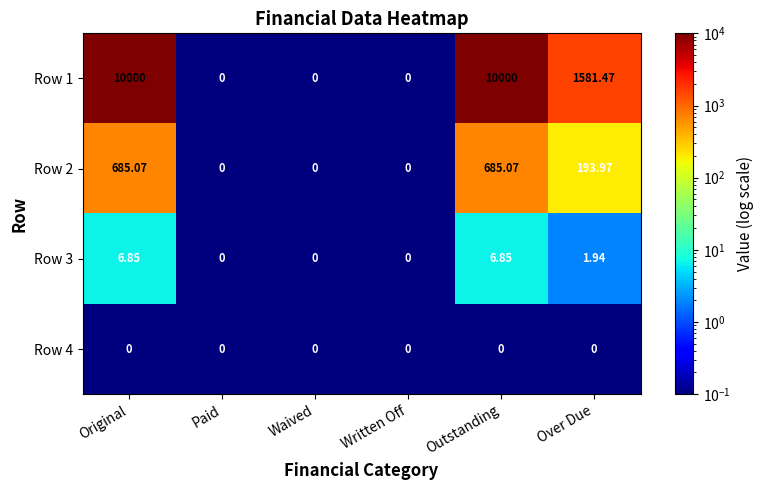

At how many categories does at least one series exceed 1192?

3